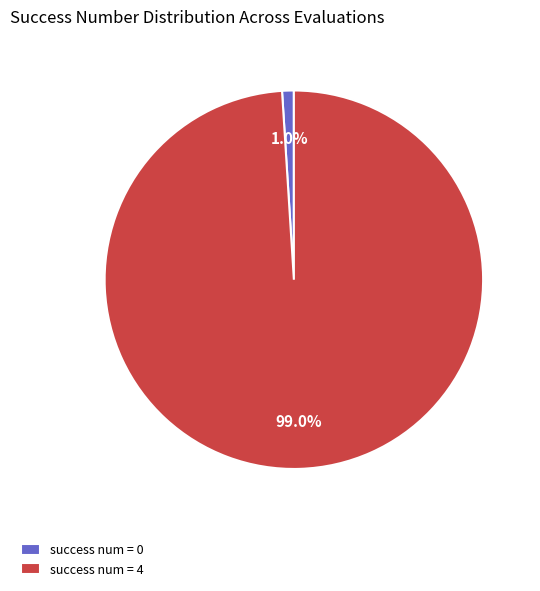

Does success num = 4 account for over 50% of the chart?

Yes